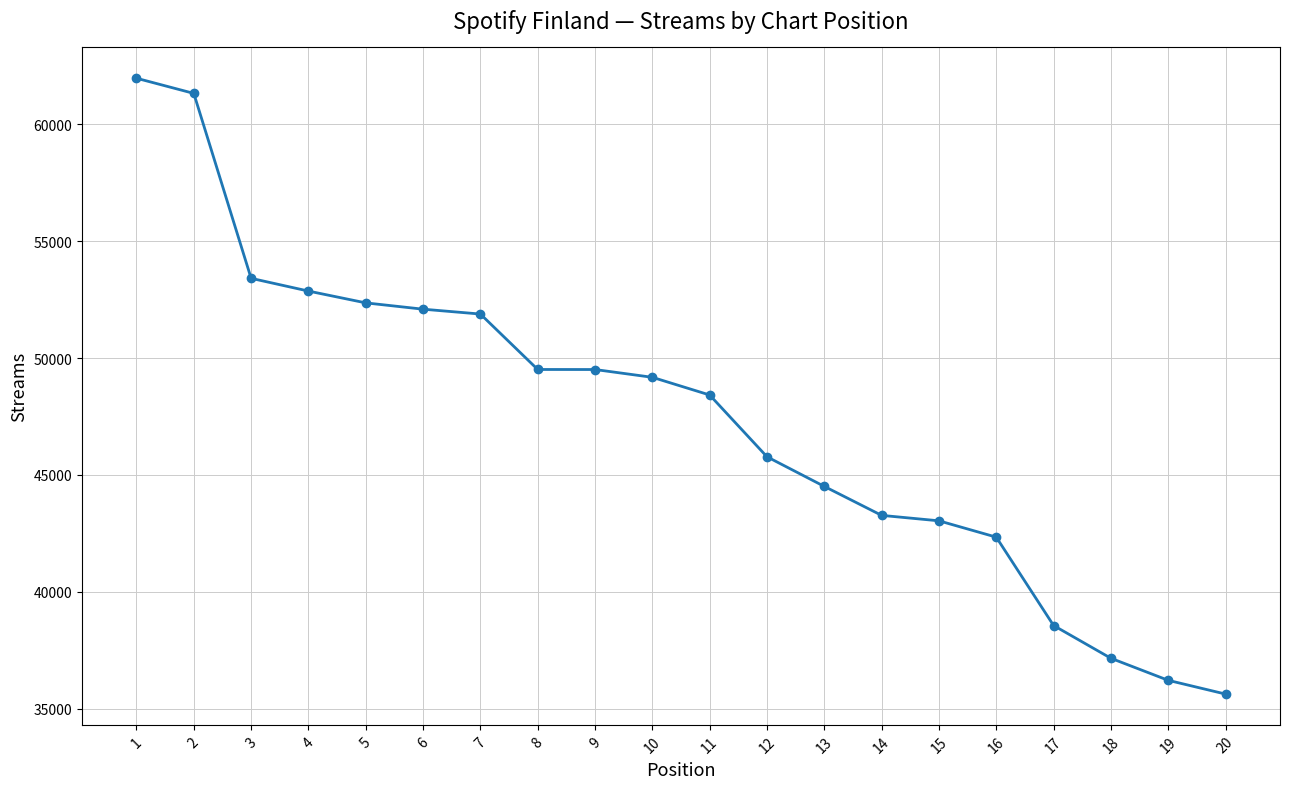

What is the value of the 10th point from the left?

49174